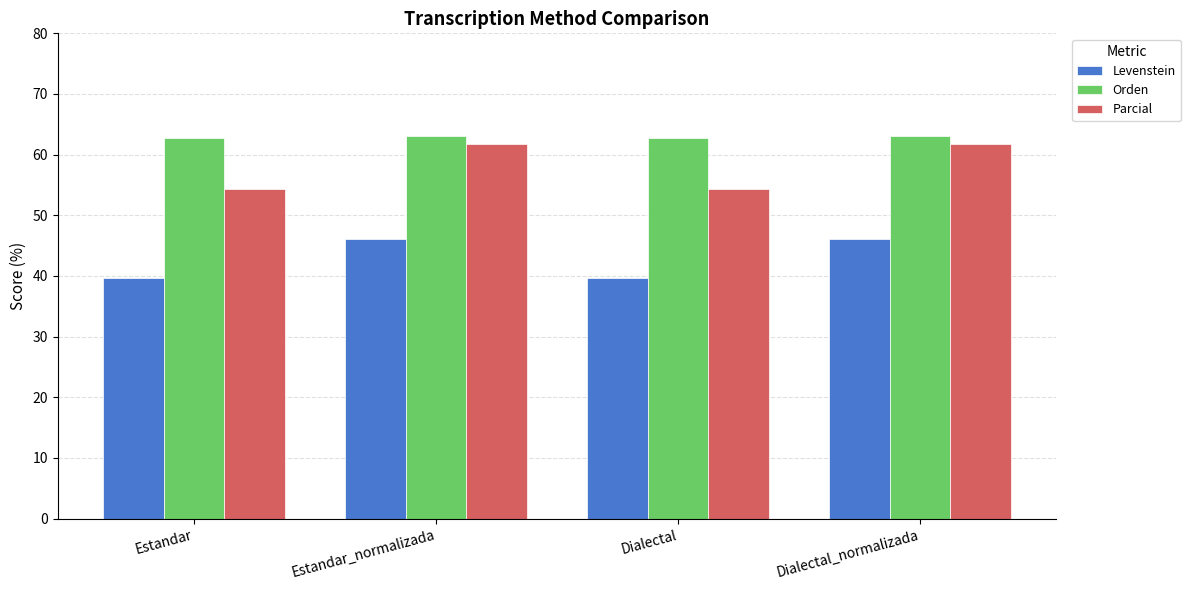

Reading left to right, what are all the values shown in this chart?

Levenstein: 39.7	46.0	39.7	46.0
Orden: 62.8	63.1	62.8	63.1
Parcial: 54.3	61.7	54.3	61.7